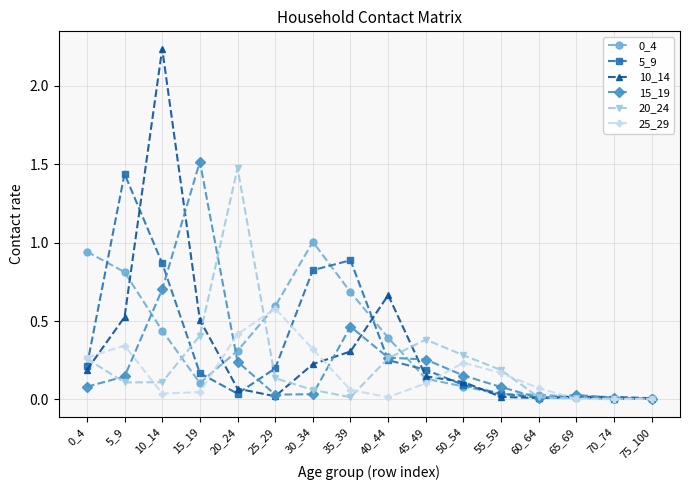

Which series has the largest range (max minus min)?

10_14